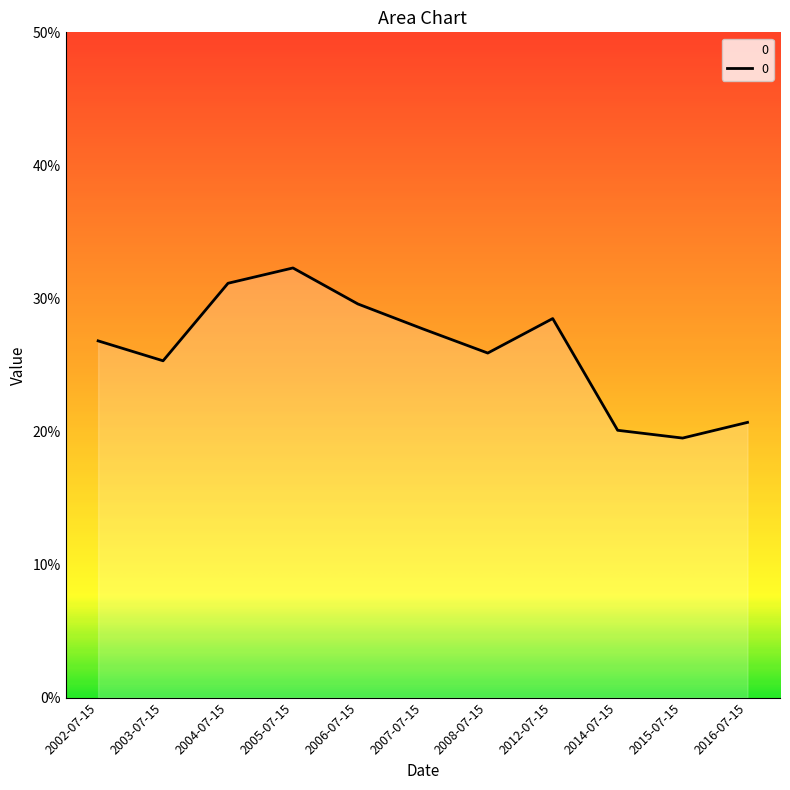

The value at 2008-07-15 is 0.1. True or false?

False